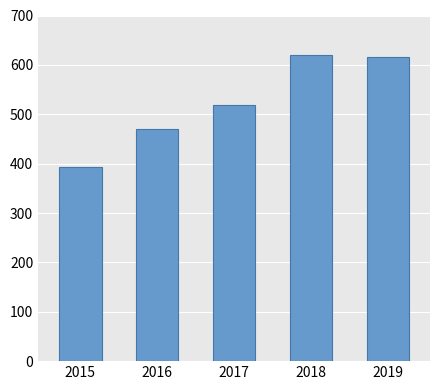

Approximately how many times larger is the value at 2015 compared to 2019?

0.6